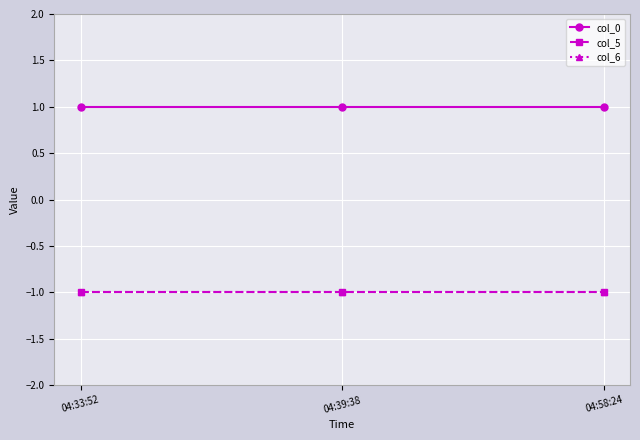

Does the chart have visible grid lines?

Yes